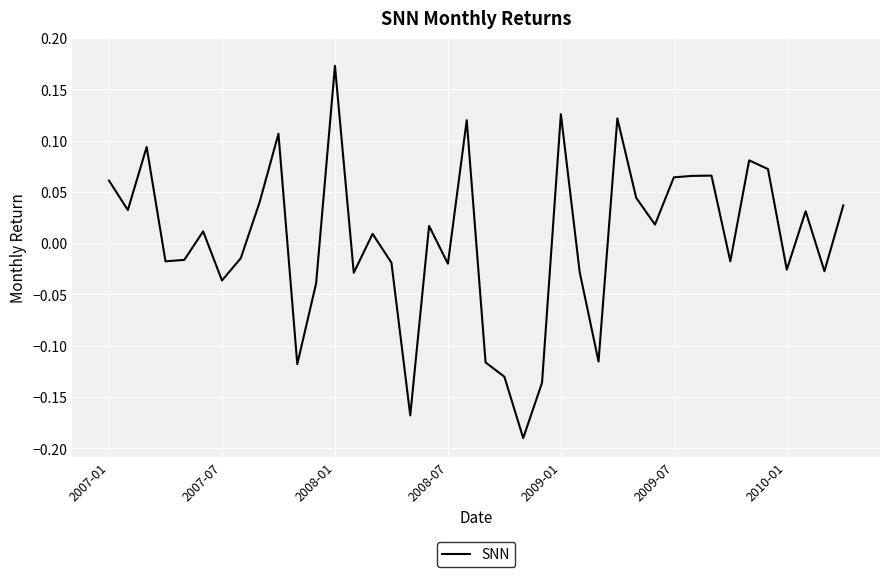

What is the difference between the maximum and minimum values?

0.4